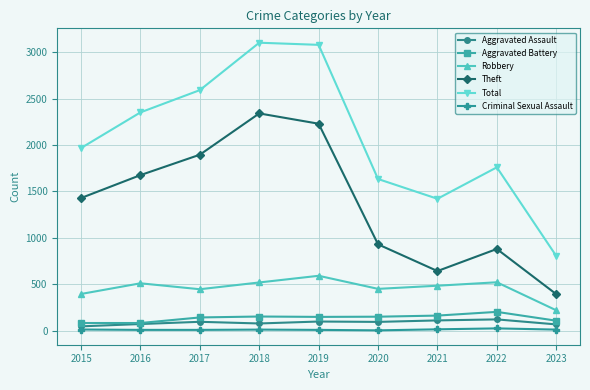

Which series has the largest total across all categories?

Total